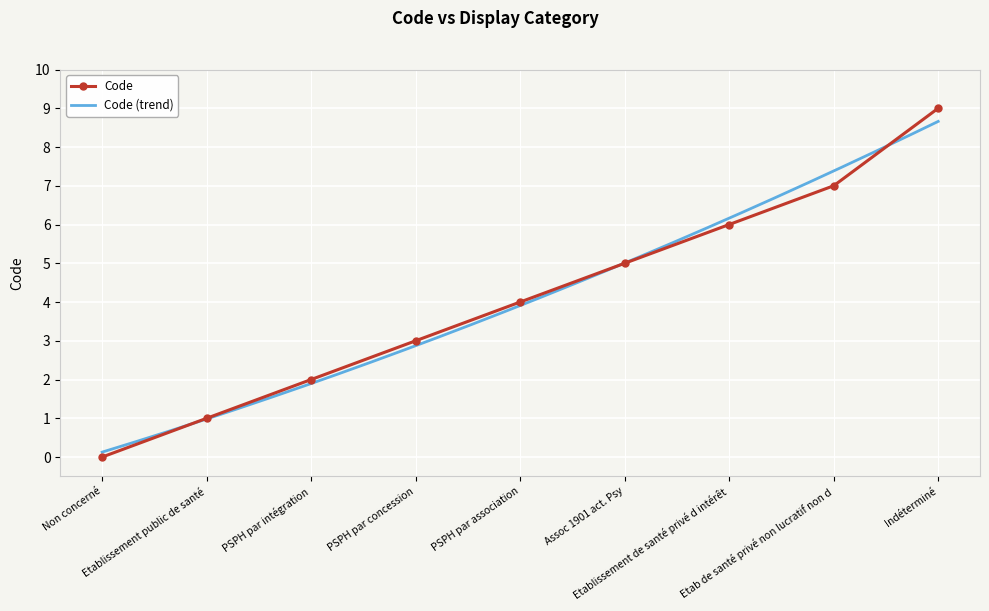

The chart shows a value of 8 at Etablissement de santé privé d intérêt. True or false?

False